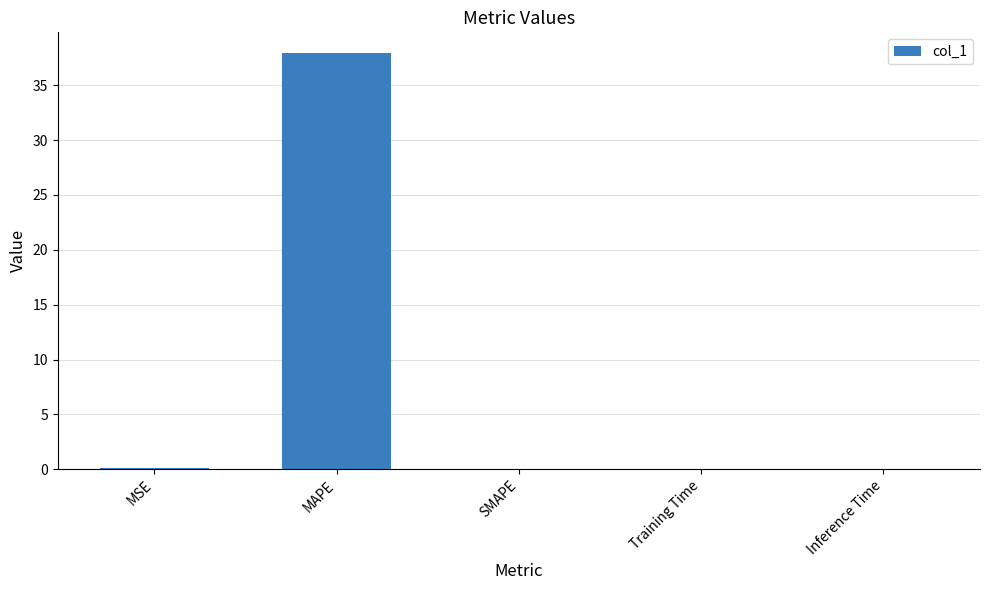

What is the greatest value displayed?

37.9